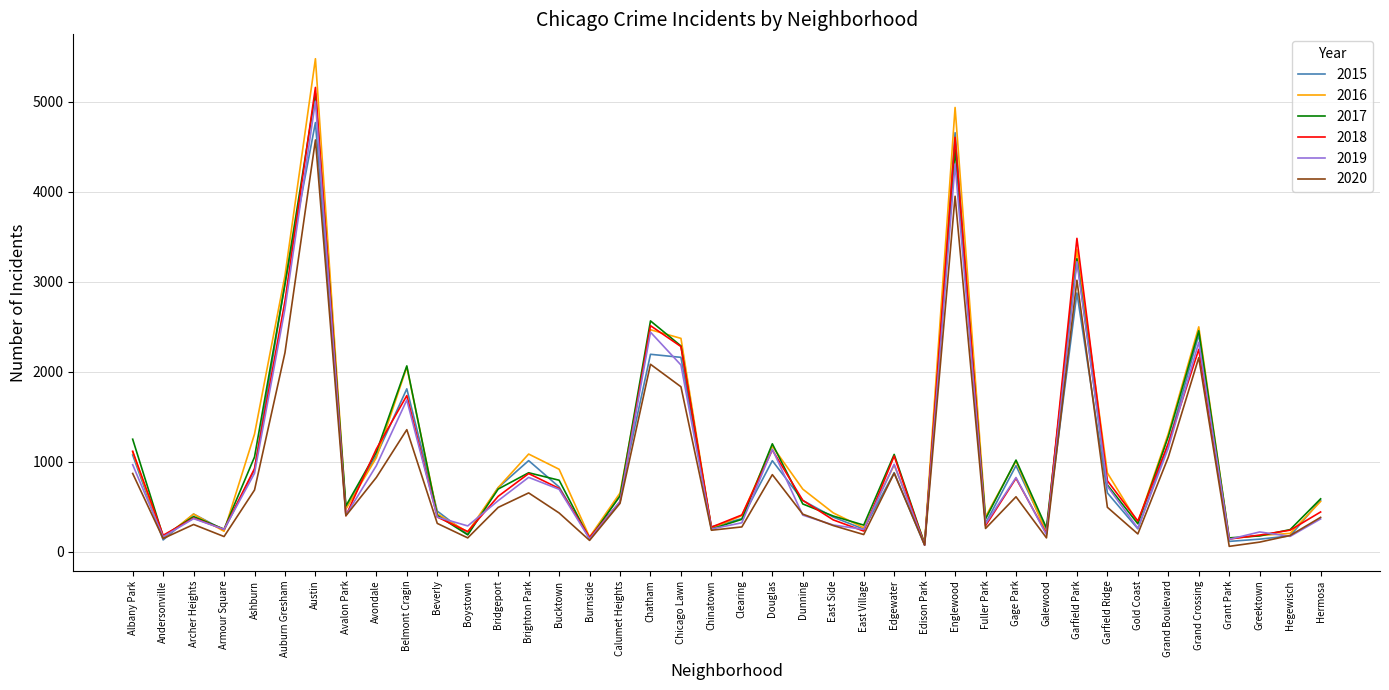

How many series are shown in this chart?

6